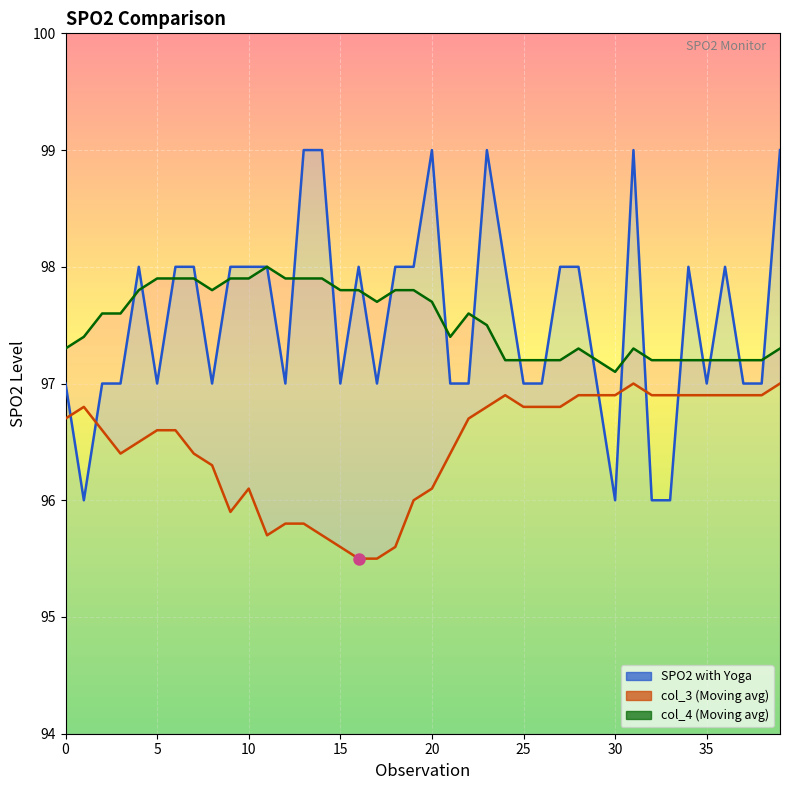

Reading left to right, transcribe all the data shown in this chart.

SPO2 with Yoga: 97.0	96.0	97.0	97.0	98.0	97.0	98.0	98.0	97.0	98.0	98.0	98.0	97.0	99.0	99.0	97.0	98.0	97.0	98.0	98.0	99.0	97.0	97.0	99.0	98.0	97.0	97.0	98.0	98.0	97.0	96.0	99.0	96.0	96.0	98.0	97.0	98.0	97.0	97.0	99.0
col_3: 96.7	96.8	96.6	96.4	96.5	96.6	96.6	96.4	96.3	95.9	96.1	95.7	95.8	95.8	95.7	95.6	95.5	95.5	95.6	96.0	96.1	96.4	96.7	96.8	96.9	96.8	96.8	96.8	96.9	96.9	96.9	97.0	96.9	96.9	96.9	96.9	96.9	96.9	96.9	97.0
col_4: 97.3	97.4	97.6	97.6	97.8	97.9	97.9	97.9	97.8	97.9	97.9	98.0	97.9	97.9	97.9	97.8	97.8	97.7	97.8	97.8	97.7	97.4	97.6	97.5	97.2	97.2	97.2	97.2	97.3	97.2	97.1	97.3	97.2	97.2	97.2	97.2	97.2	97.2	97.2	97.3